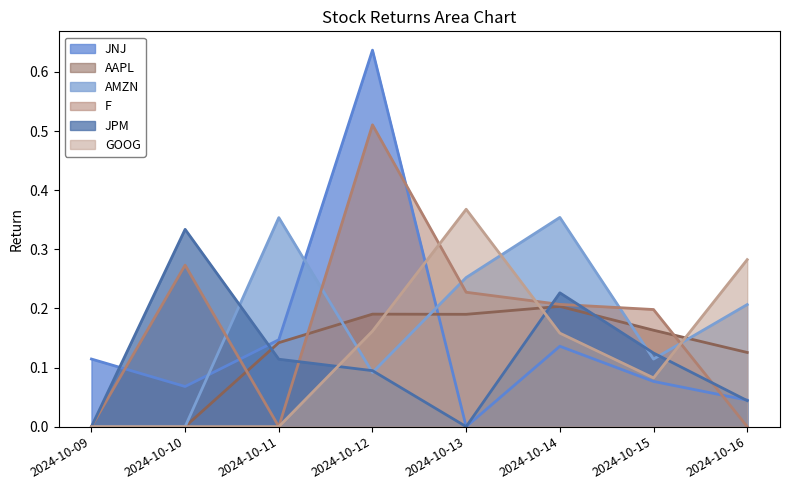

What are all the series names shown in the legend?

JNJ, AAPL, AMZN, F, JPM, GOOG